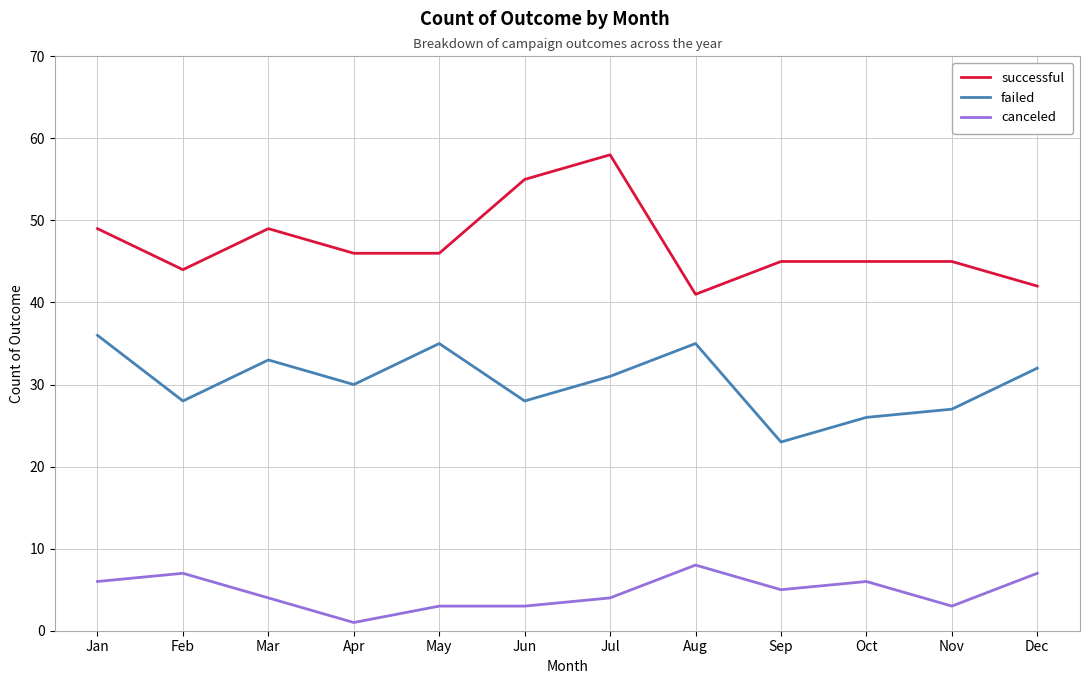

List the series in order of their overall mean, lowest first.

canceled, failed, successful